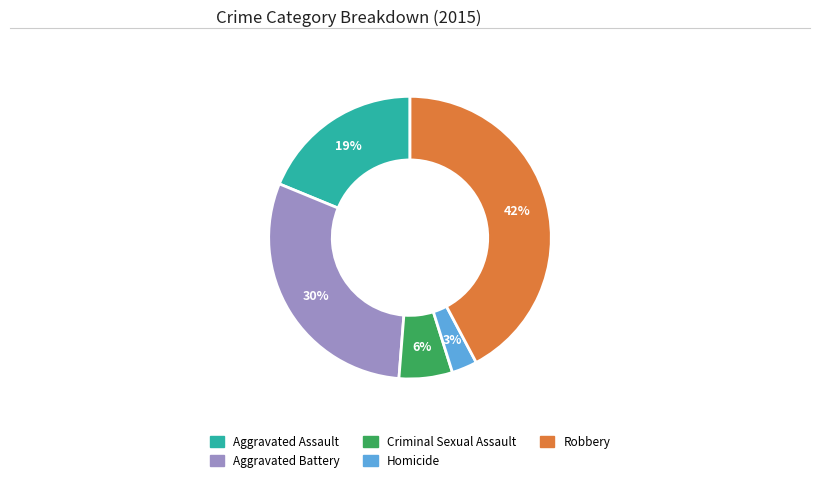

To the nearest percent, what portion does Aggravated Battery represent?

30%